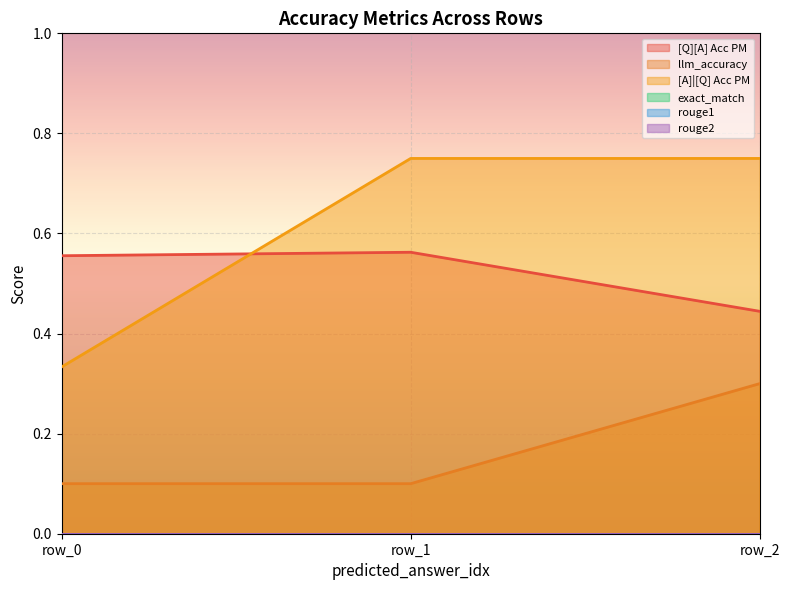

At how many categories does at least one series exceed 0?

3